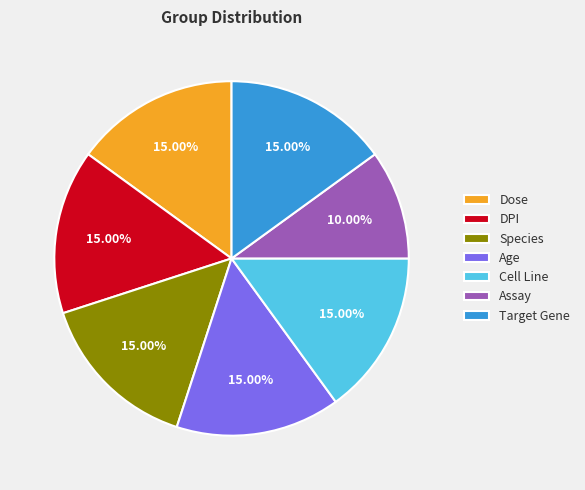

What portion of the pie excludes Target Gene?

85.0%